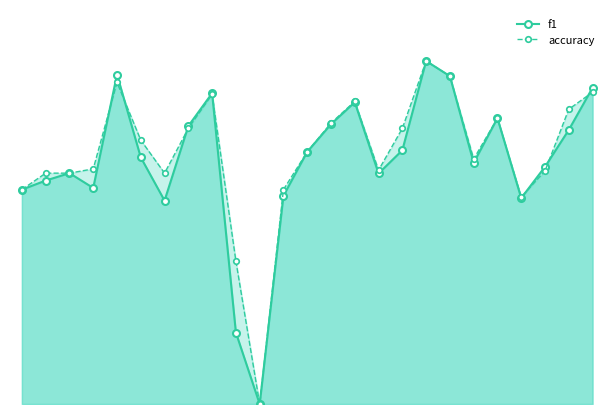

How many accuracy values are between 0 and 1?

25